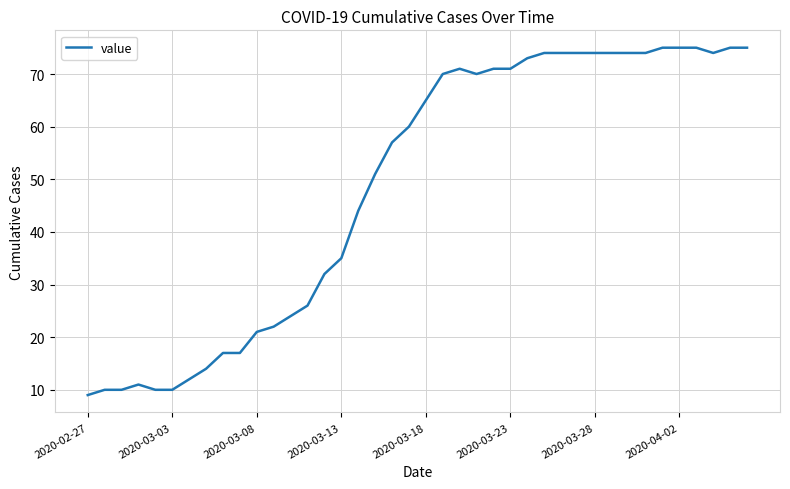

What is the maximum value shown in the chart?

75